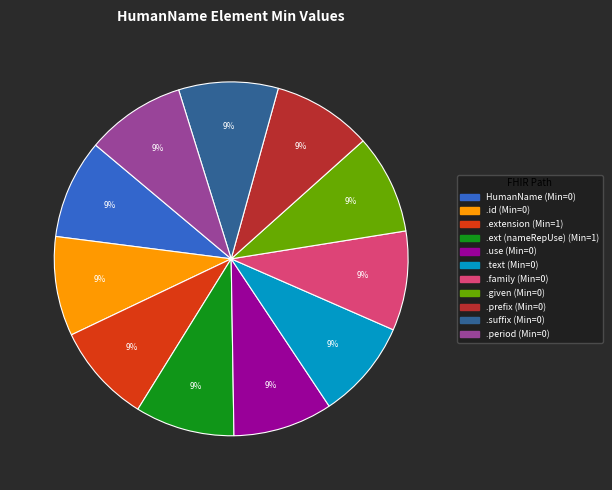

To the nearest percent, what is the average slice percentage?

9%